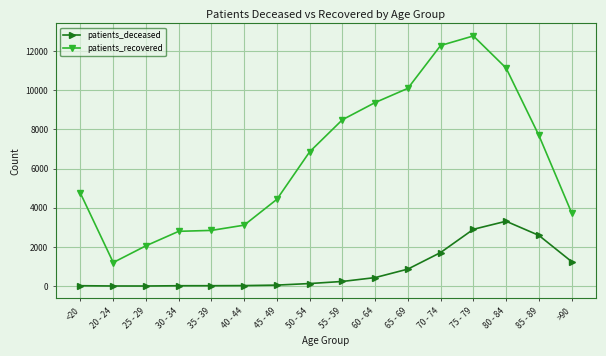

What is the difference between the highest and lowest values at >90?

2497